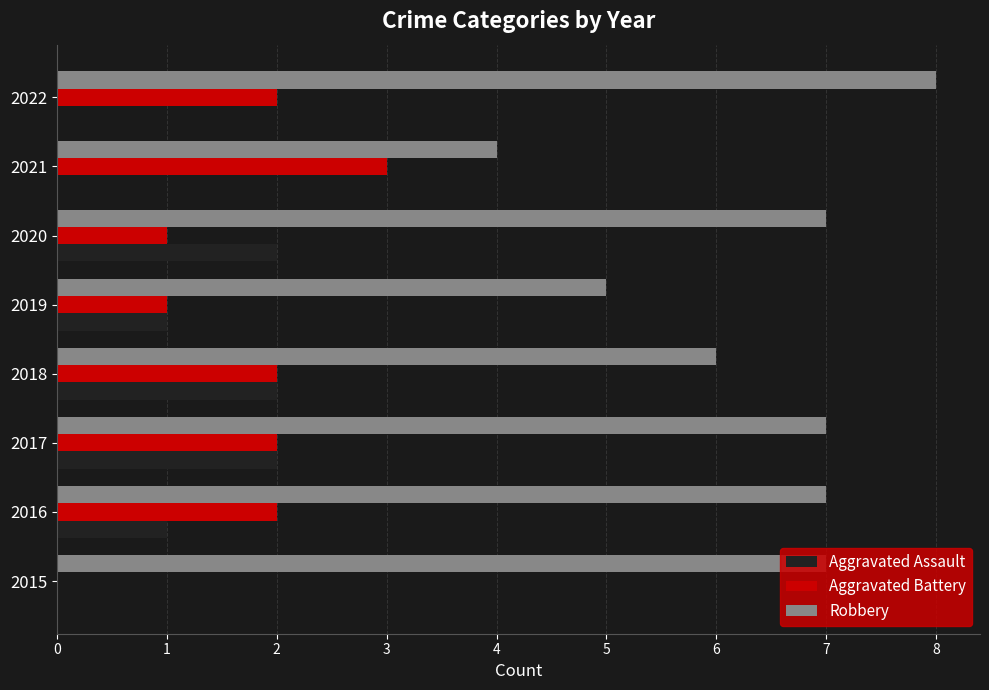

What is the approximate value of Aggravated Battery at 2021?

3